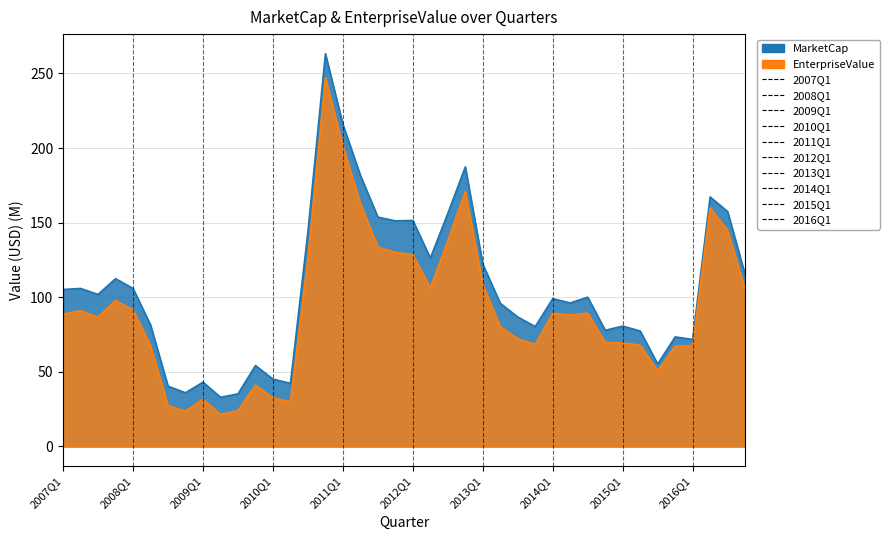

Which series has the widest spread of values?

MarketCap